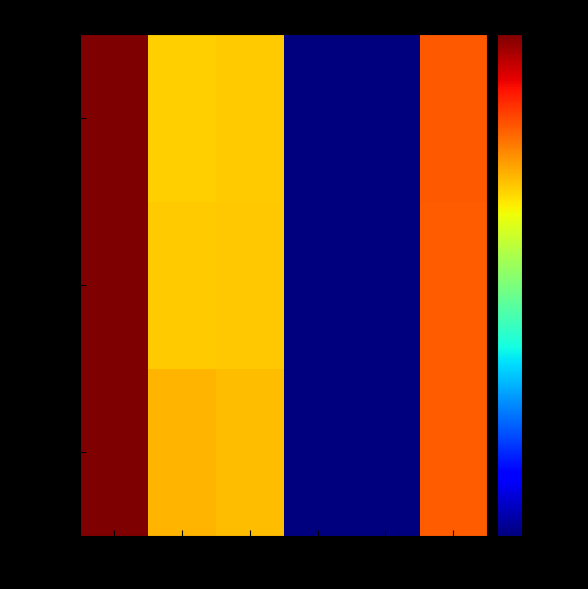

What is the average value of the row_1 series?

97